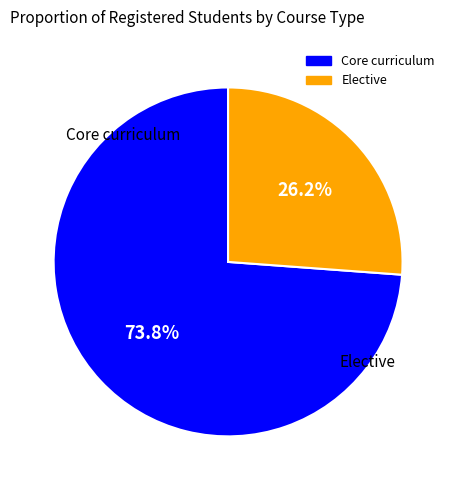

Is there a majority slice in this chart?

Yes